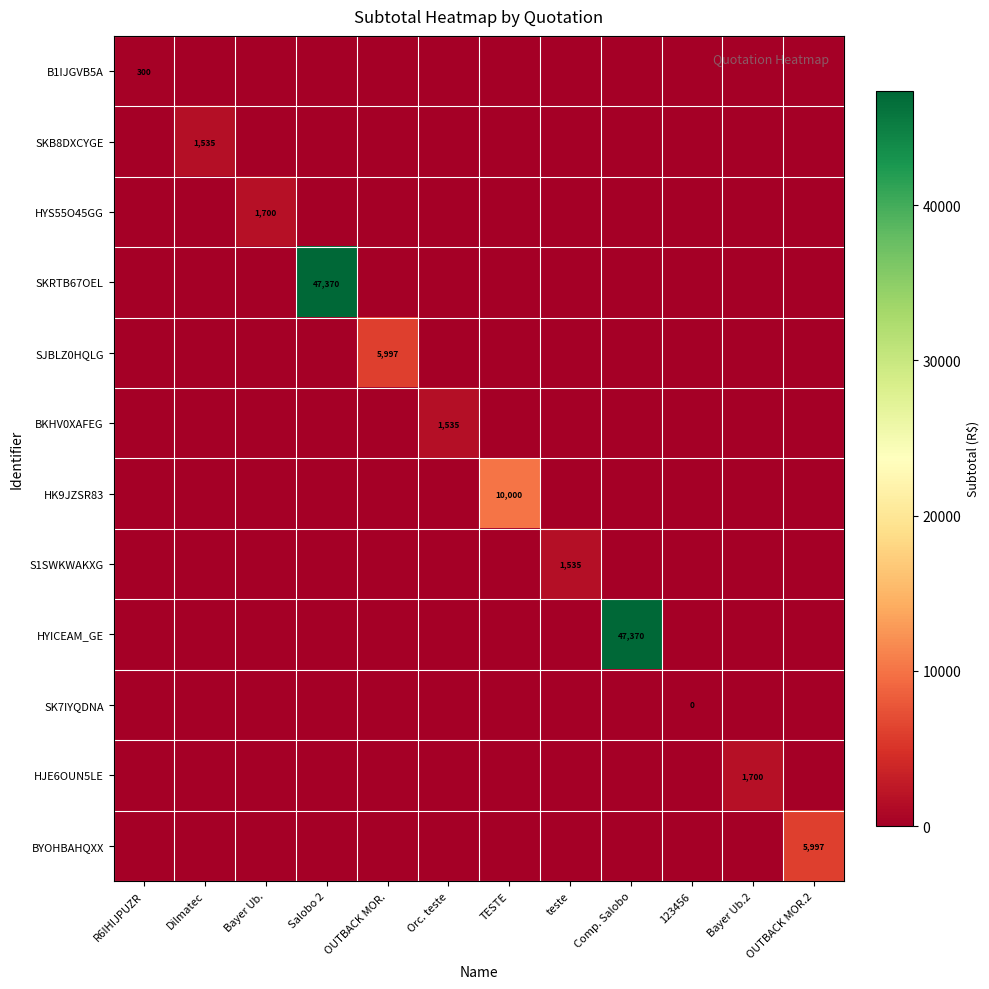

What is the total value across all series at Orc. teste?

1535.0